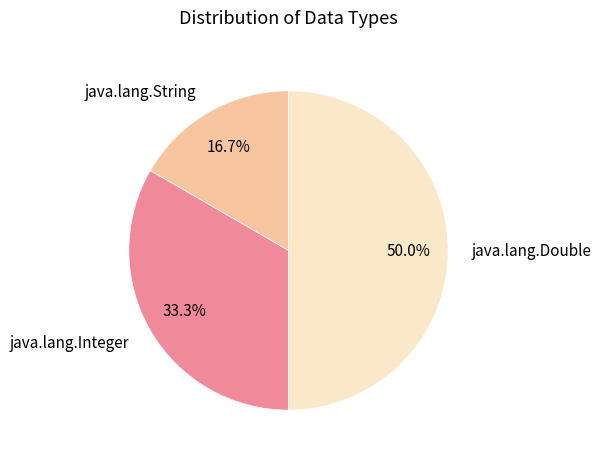

Does java.lang.Integer represent more than half of the total?

No